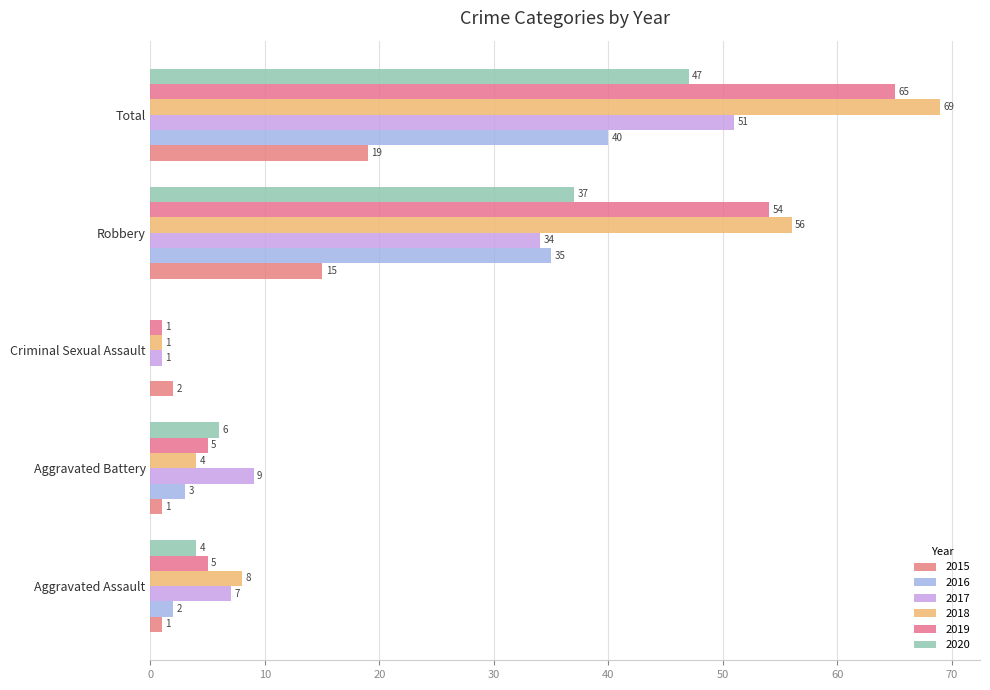

What value does the 2019 series have at Total, to the nearest 5?

65